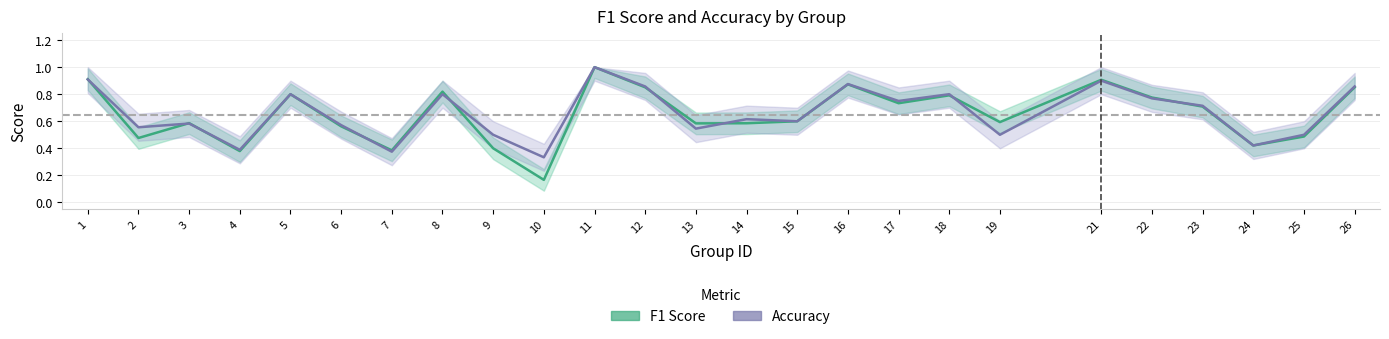

What is the greatest value displayed?

1.0